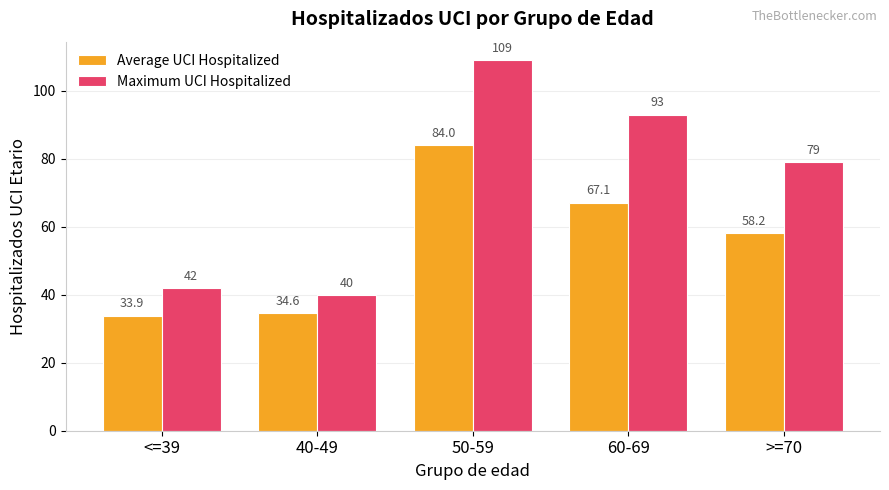

How many values in the Average UCI Hospitalized series are below 58?

2